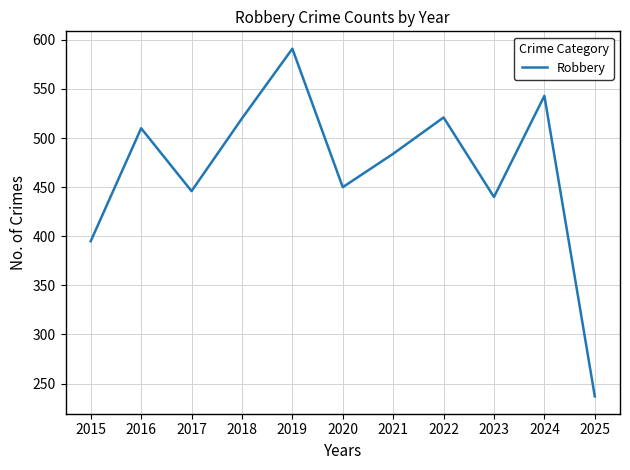

Is it true that the value at 2019 is 971?

False